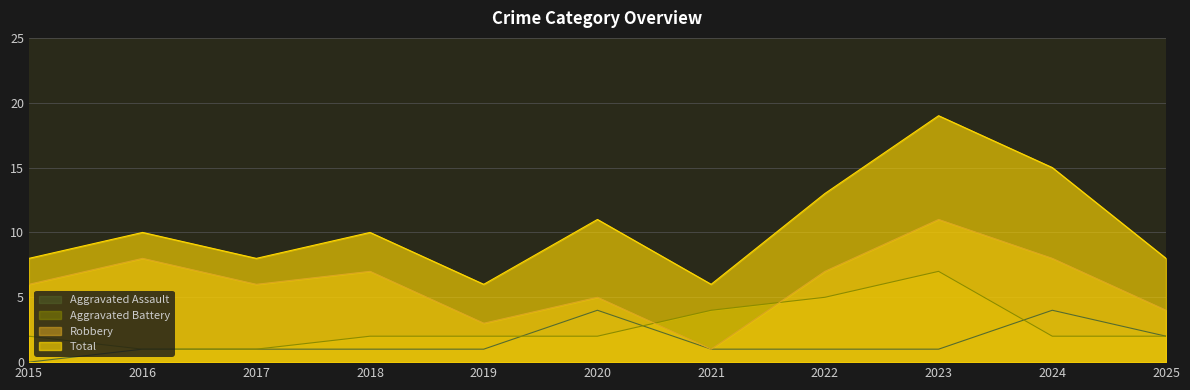

At which category is the sum across all series the highest?

2023